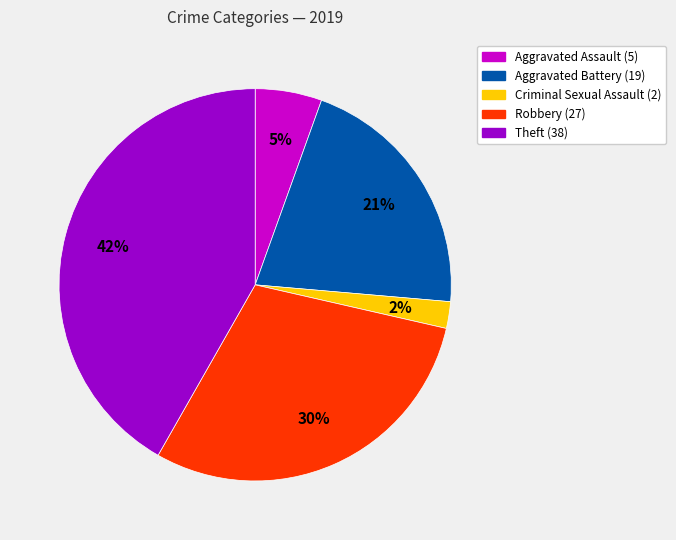

Do Aggravated Assault and Theft together represent more than half of the pie?

No